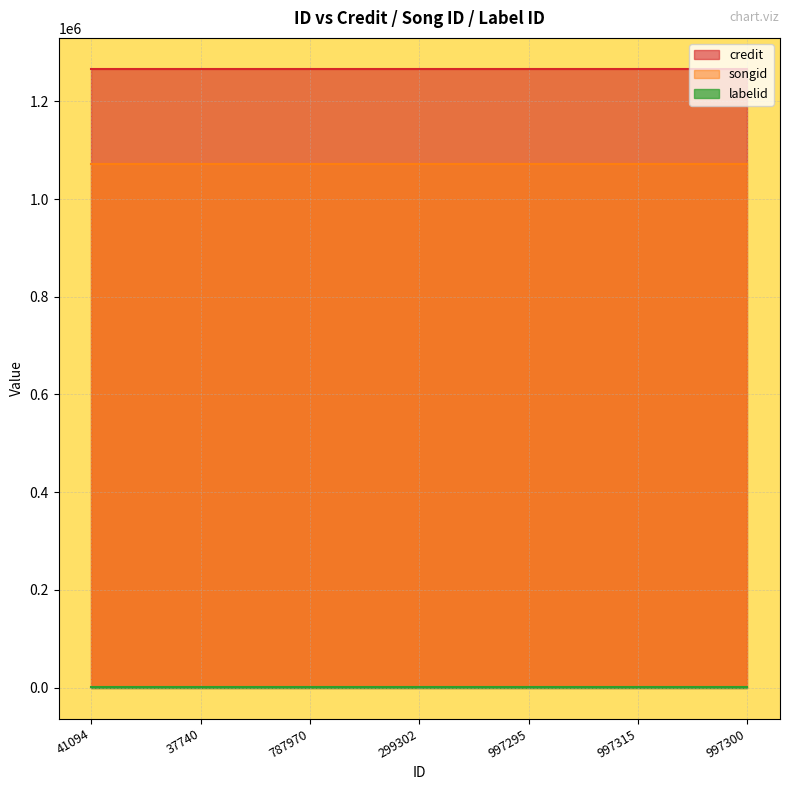

True or false: songid has more than 1 points higher than both neighbors.

False